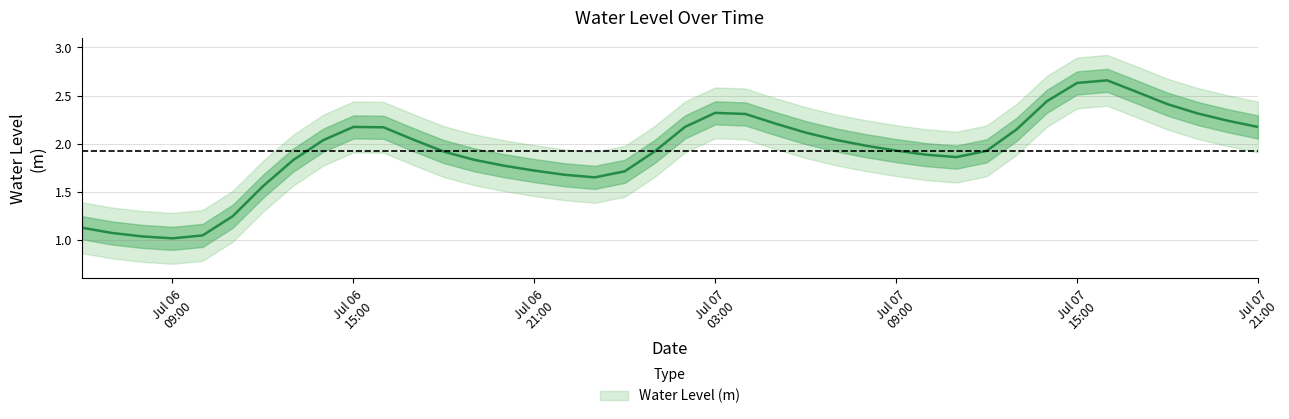

Approximately how many times larger is the value at 2023-07-06 21:00:00 compared to 2023-07-07 12:00:00?

0.9